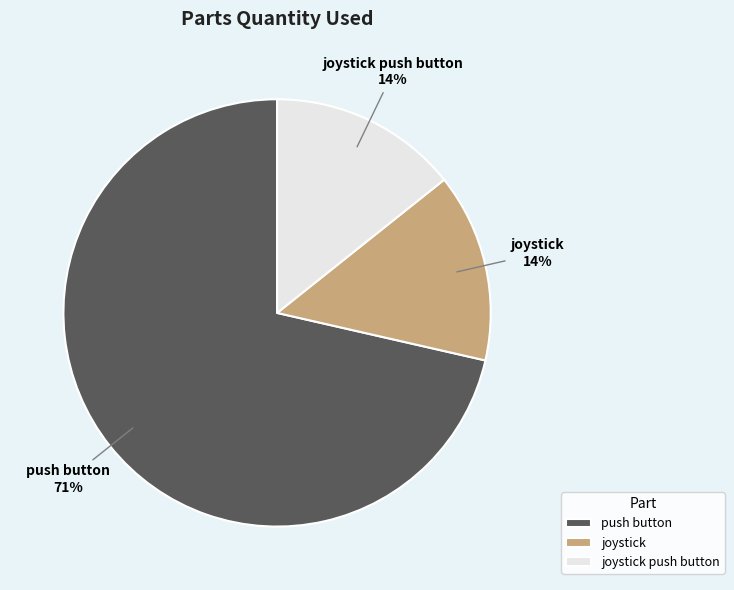

Is it true that joystick push button is 1% of the pie?

False